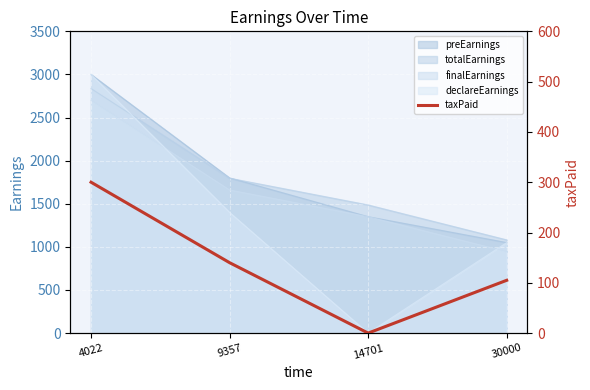

True or false: there are more than 1 points higher than both neighbors.

False